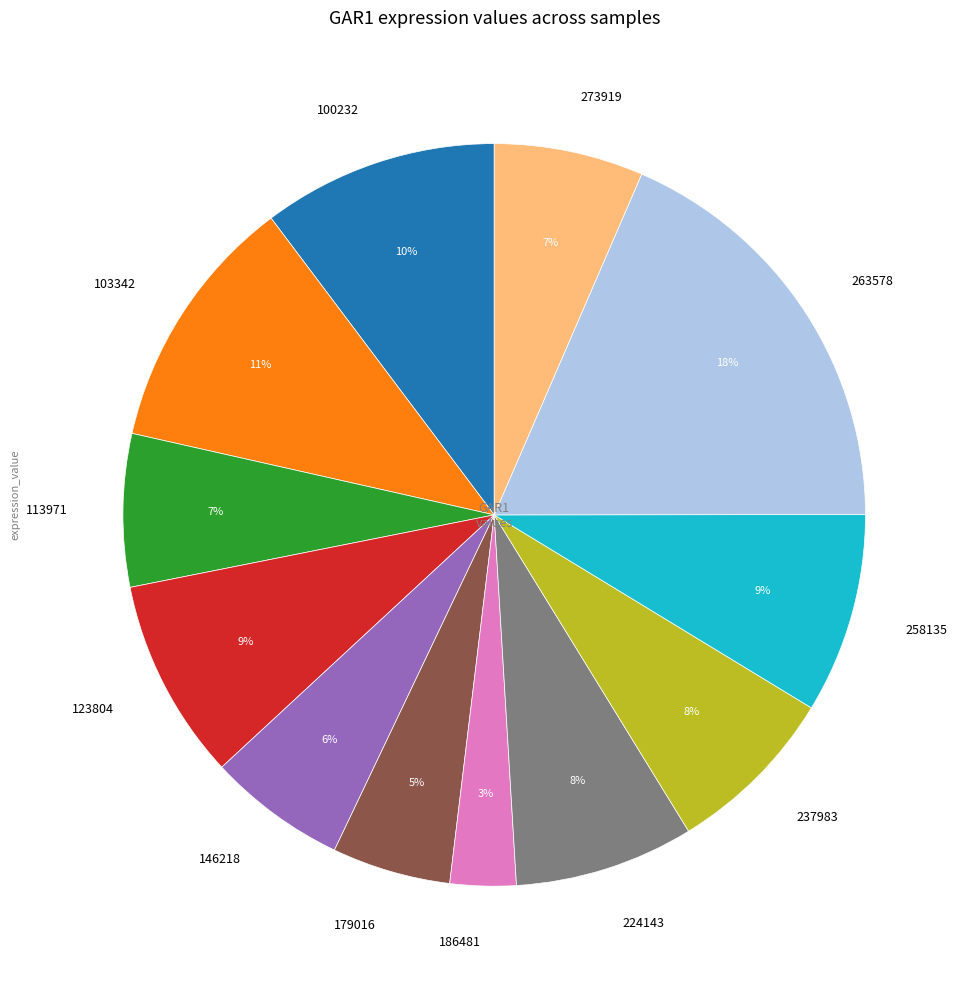

What percentage is the 123804 slice, to the nearest percent?

9%